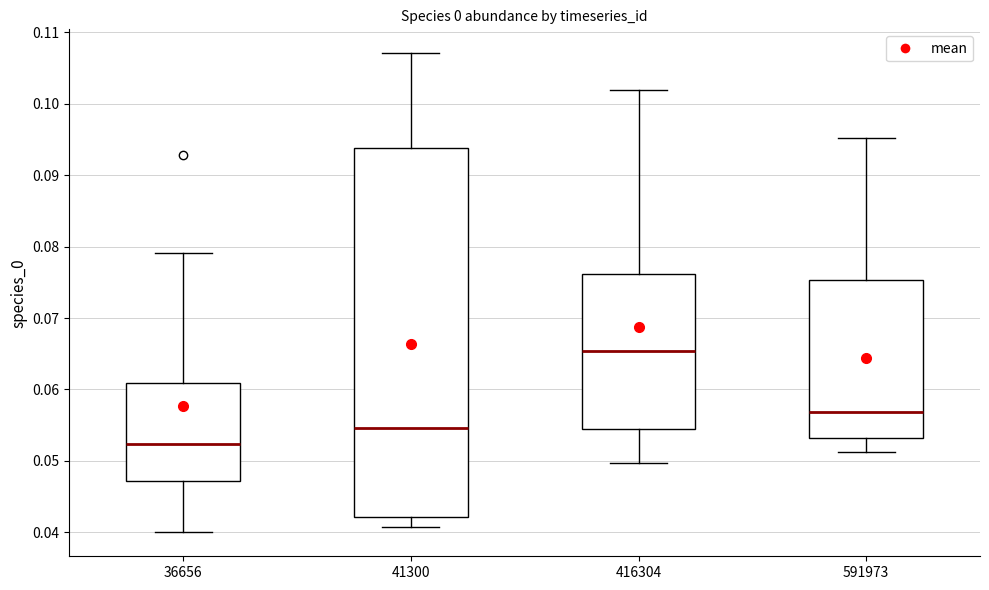

Reading left to right, transcribe this box plot: for each box, give where its median line is, the range the box spans, and where its two whiskers end, as read against the y-axis. The values are not printed on the chart, so give them approximately, as read against the axis.

36656: median 0.052, box 0.047 to 0.061, whiskers 0.040 to 0.079
41300: median 0.055, box 0.042 to 0.094, whiskers 0.041 to 0.107
416304: median 0.065, box 0.054 to 0.076, whiskers 0.050 to 0.102
591973: median 0.057, box 0.053 to 0.075, whiskers 0.051 to 0.095